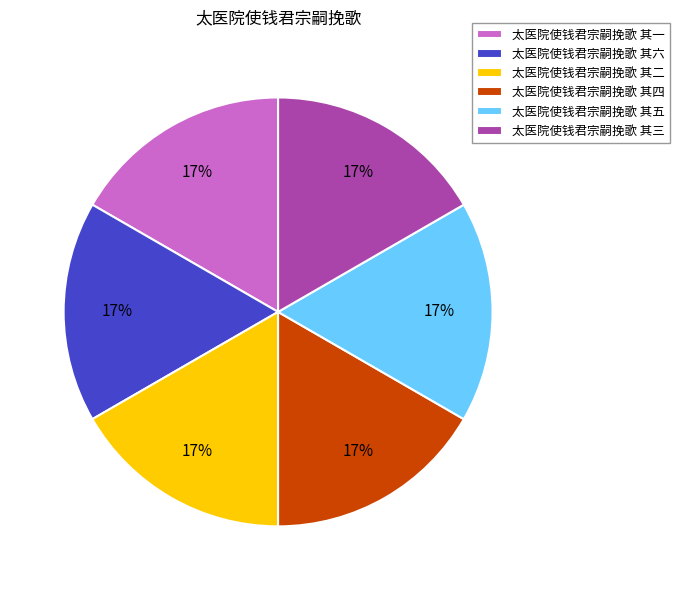

What is the ratio of the value at 太医院使钱君宗嗣挽歌 其一 to the value at 太医院使钱君宗嗣挽歌 其三?

1.0